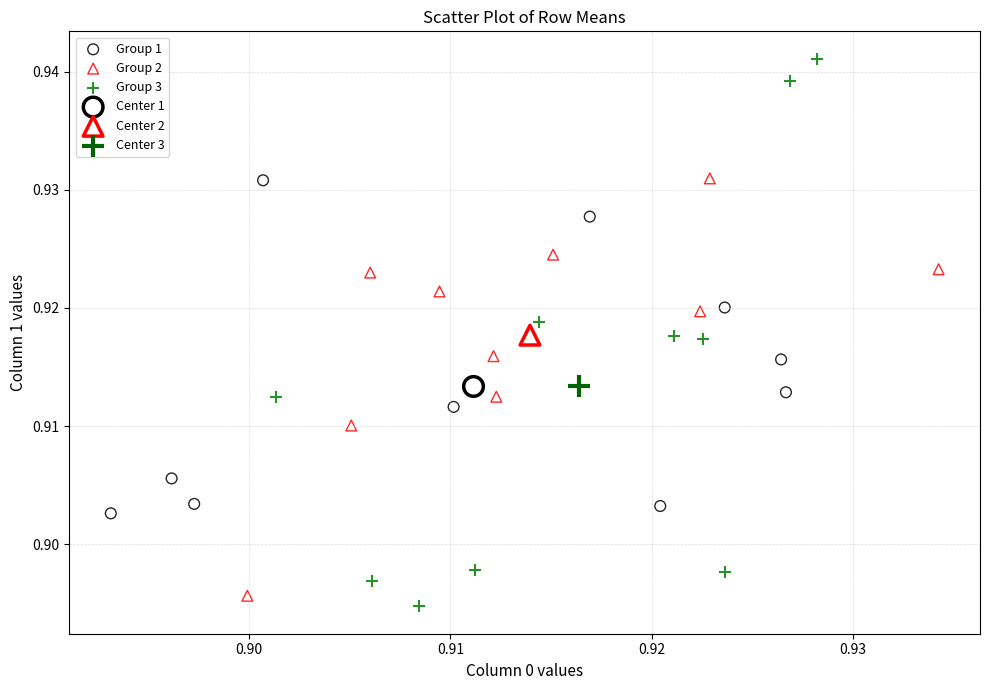

What are all the series names shown in the legend?

Group 1, Group 2, Group 3, Center 1, Center 2, Center 3